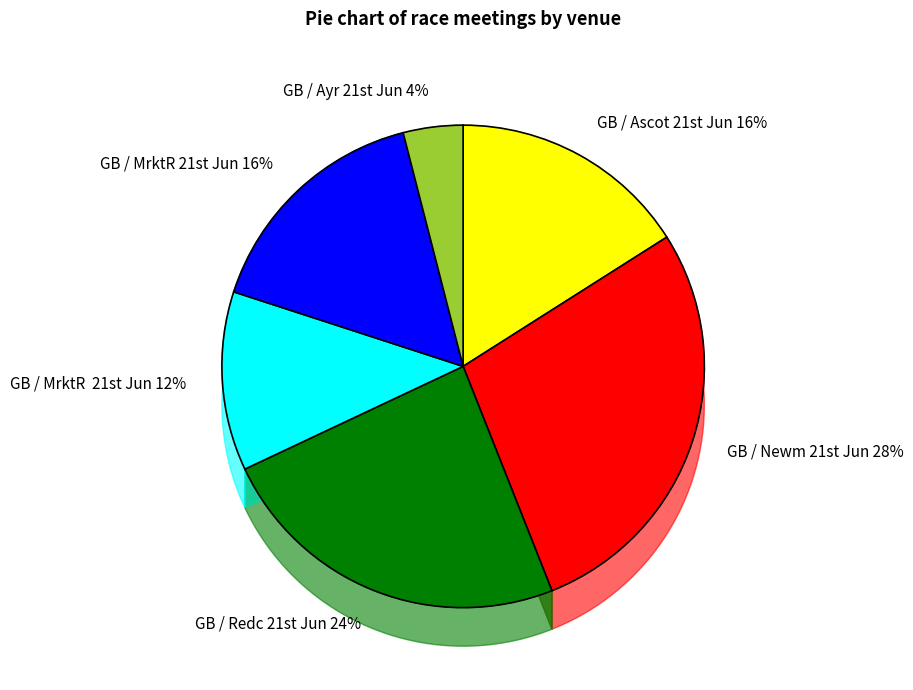

To the nearest percent, what is the average slice percentage?

17%